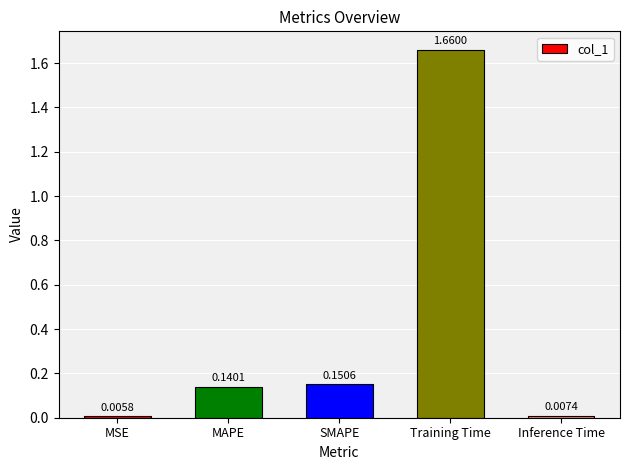

Between SMAPE and MSE, which is larger?

SMAPE